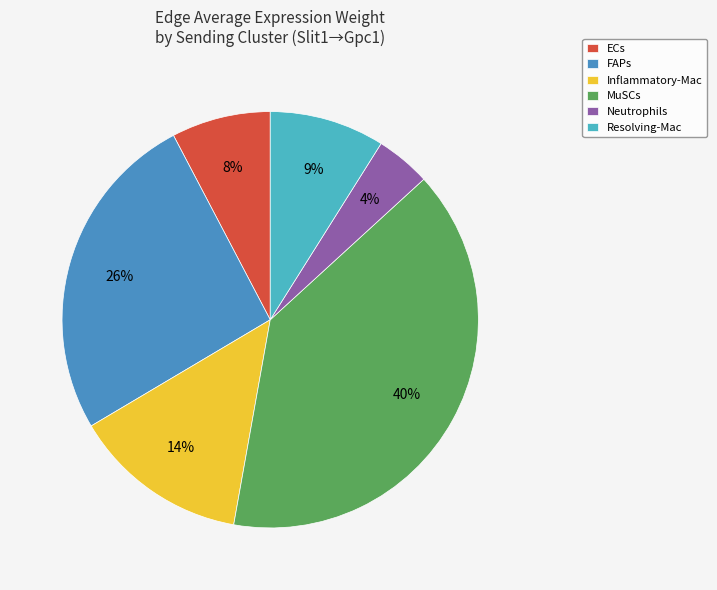

Combined, what portion of the pie is Inflammatory-Mac and MuSCs?

53.3%